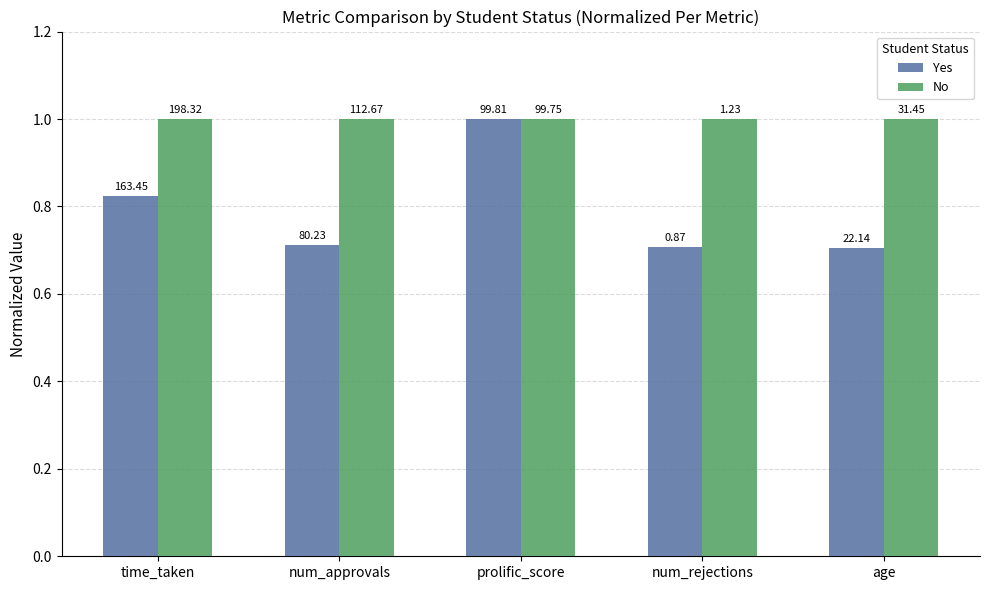

What are all the series names shown in the legend?

Yes, No